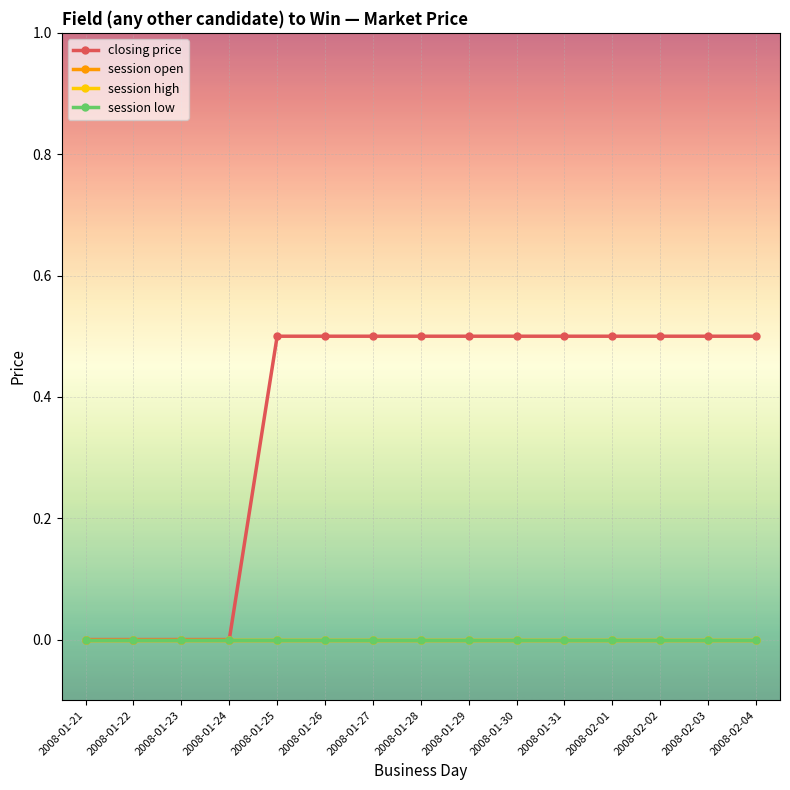

Which series has the largest range (max minus min)?

closing price